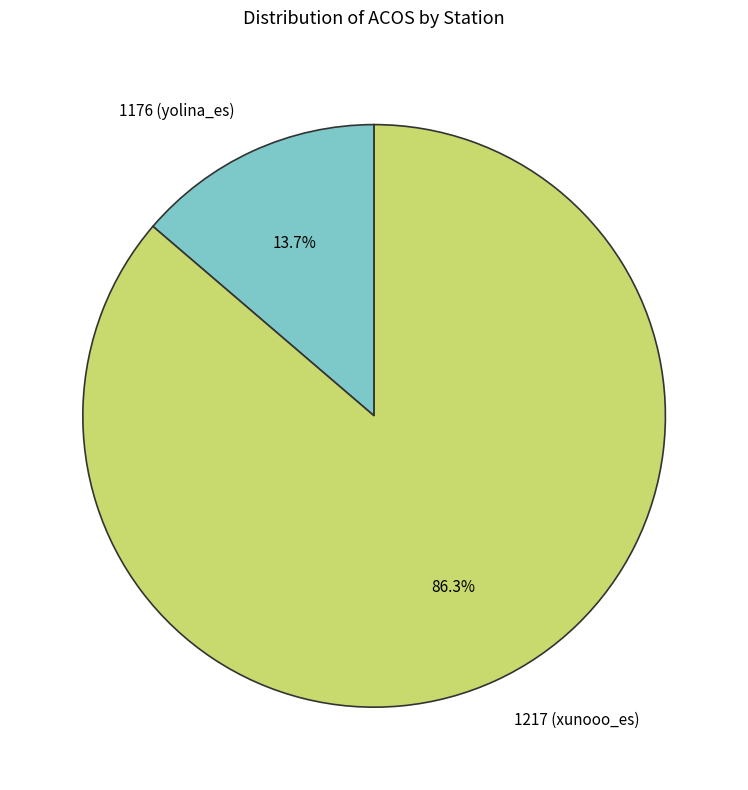

Is it true that 1176 (yolina_es) is 14% of the pie?

True